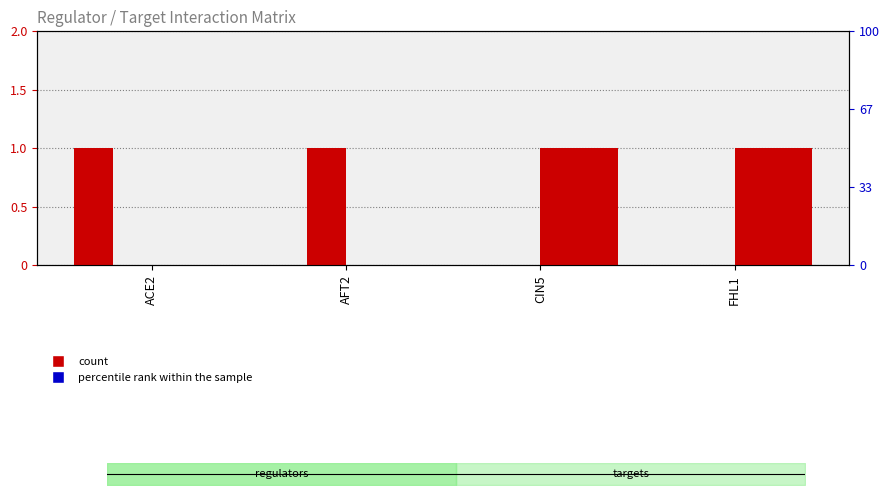

Which series contains the highest Y value?

percentile rank within the sample